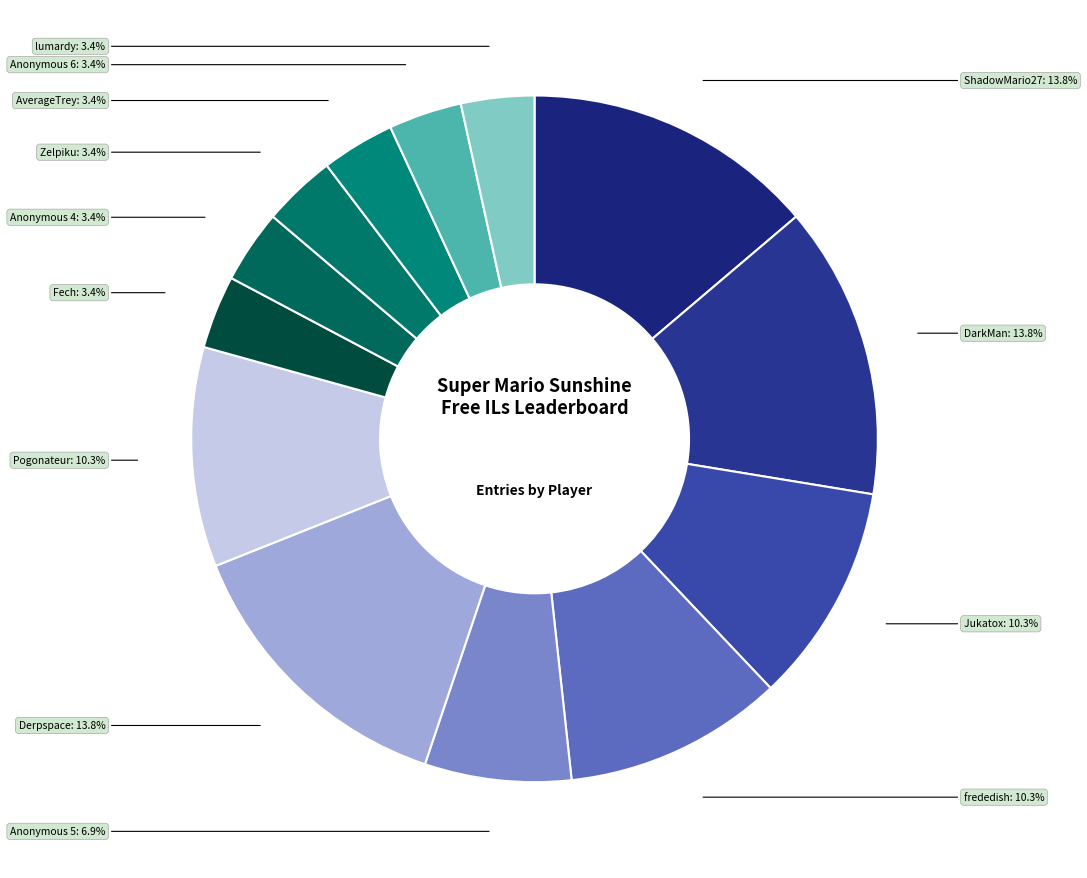

Is the sum of Jukatox and frededish greater than half?

No